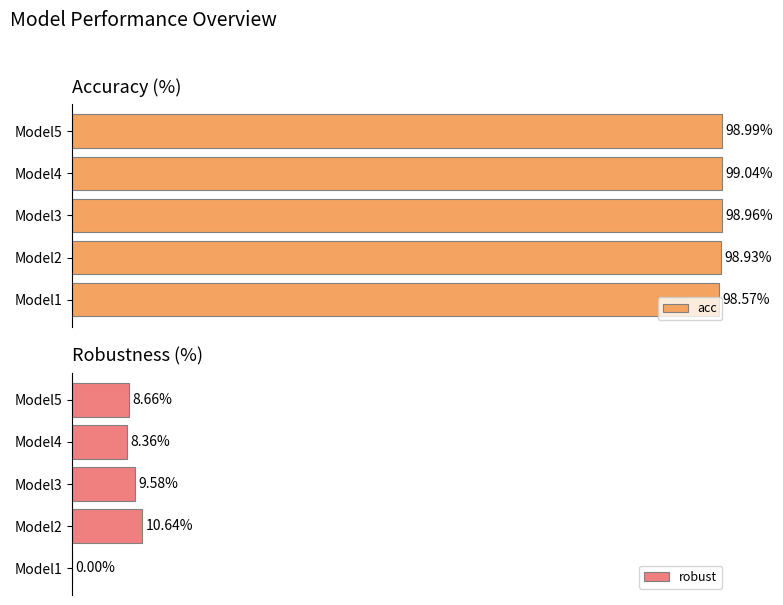

At how many categories does at least one series exceed 1?

5